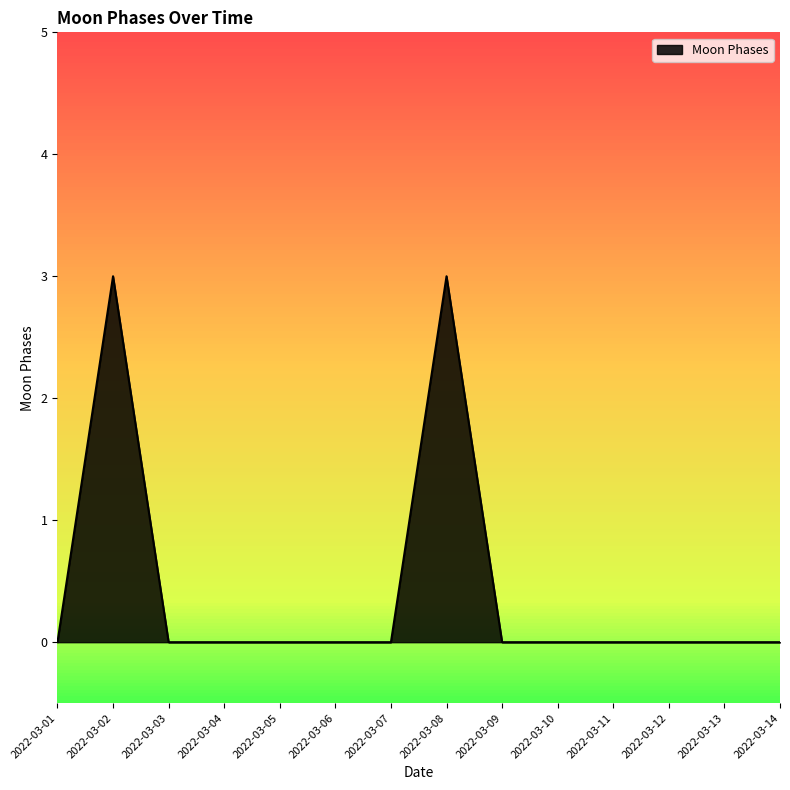

What is the change in value from 2022-03-02 to 2022-03-06?

-3